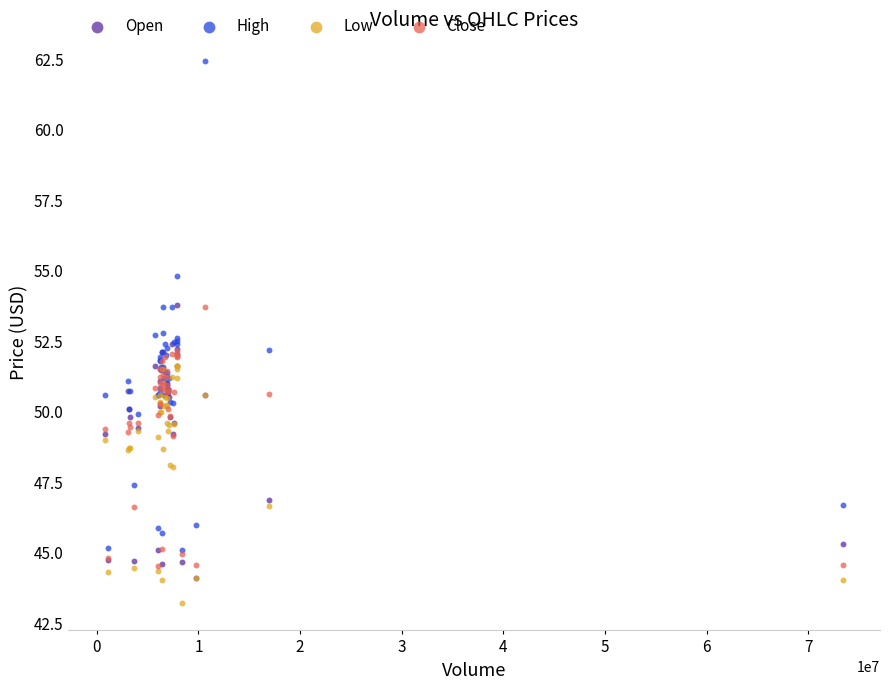

Which series contains the lowest Y value?

Low